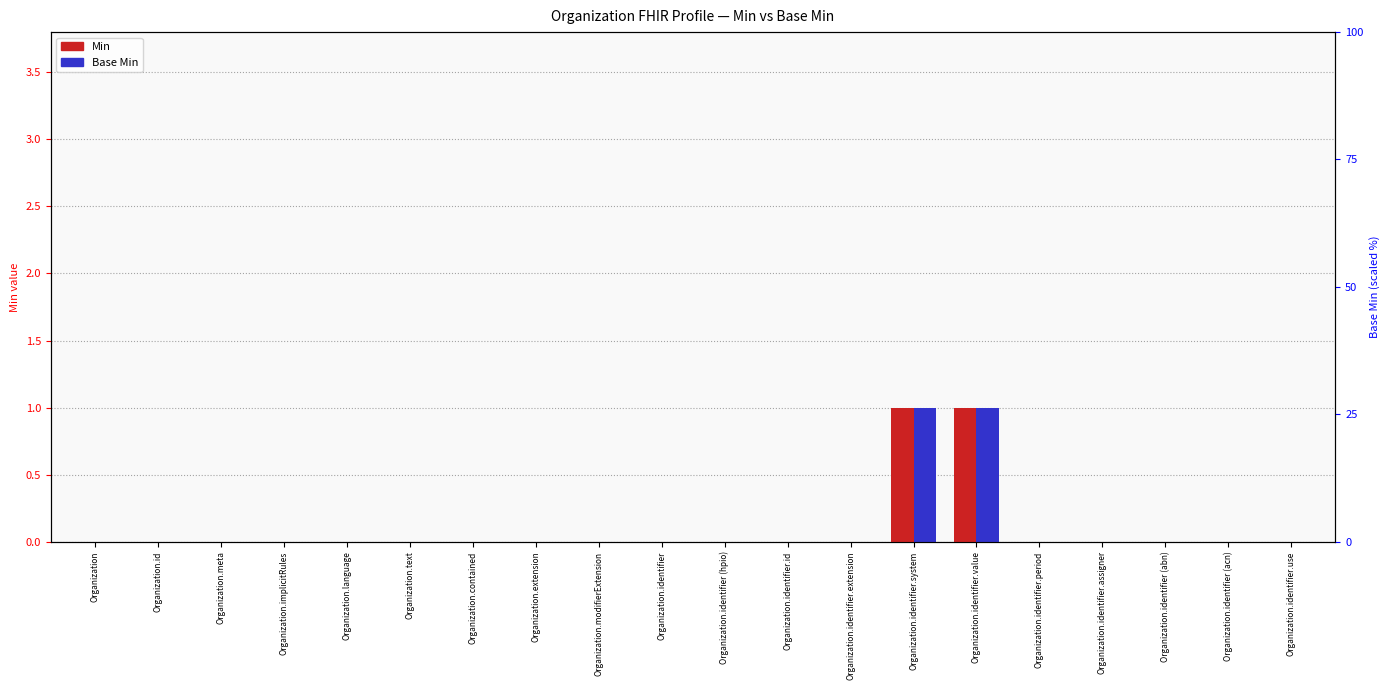

At which category is the sum across all series the highest?

Organization.identifier.system